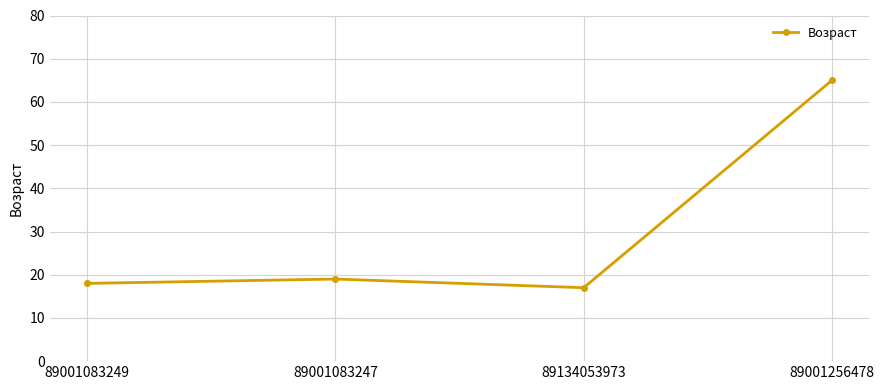

Rank the categories by value from lowest to highest.

89134053973, 89001083249, 89001083247, 89001256478